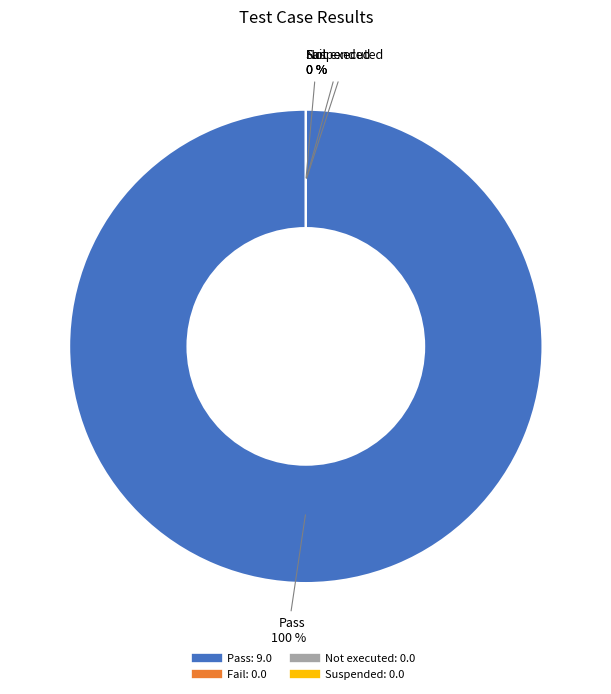

The Fail slice represents 0% of the pie. True or false?

True